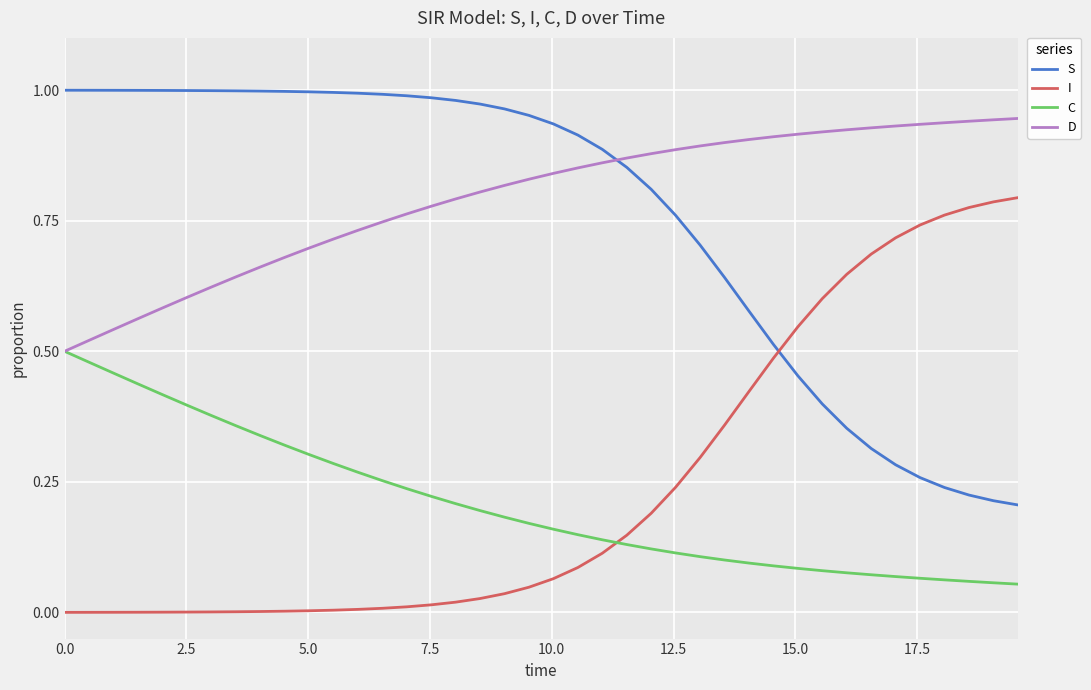

How many times do C and I cross each other?

1